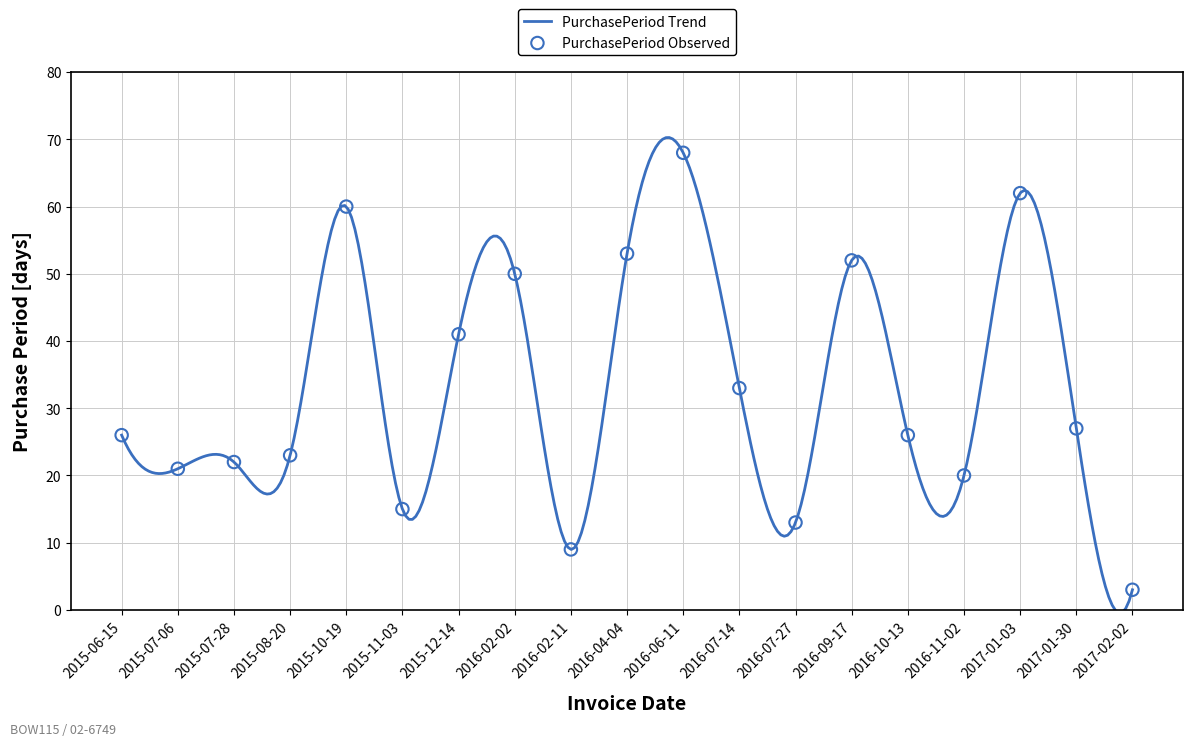

Which has a higher value, 2015-11-03 or 2016-10-13?

2016-10-13